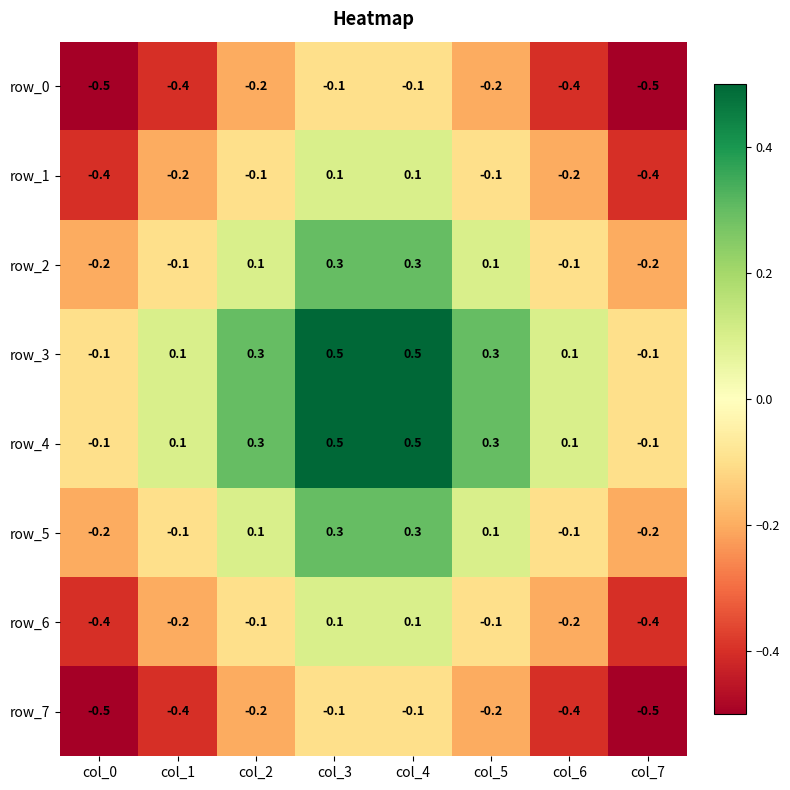

The value of row_4 at col_1 is 0.1. True or false?

True